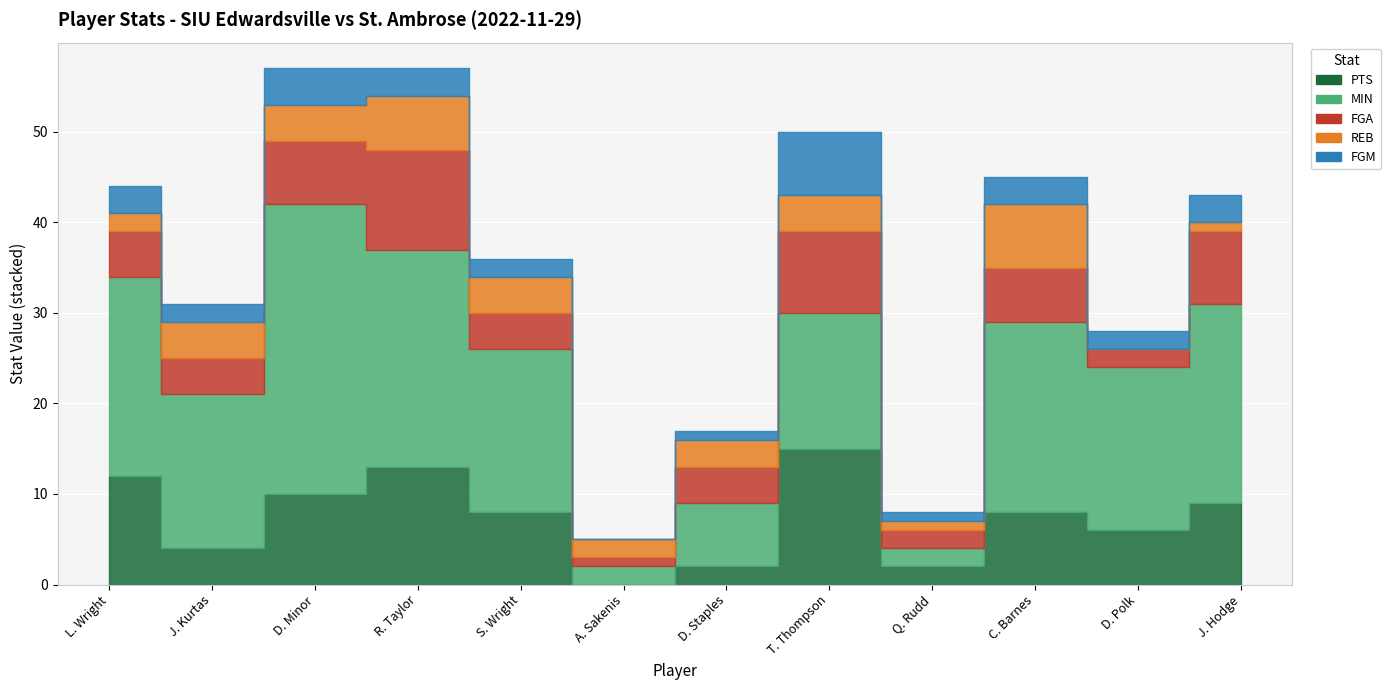

How many values in REB are above zero?

11